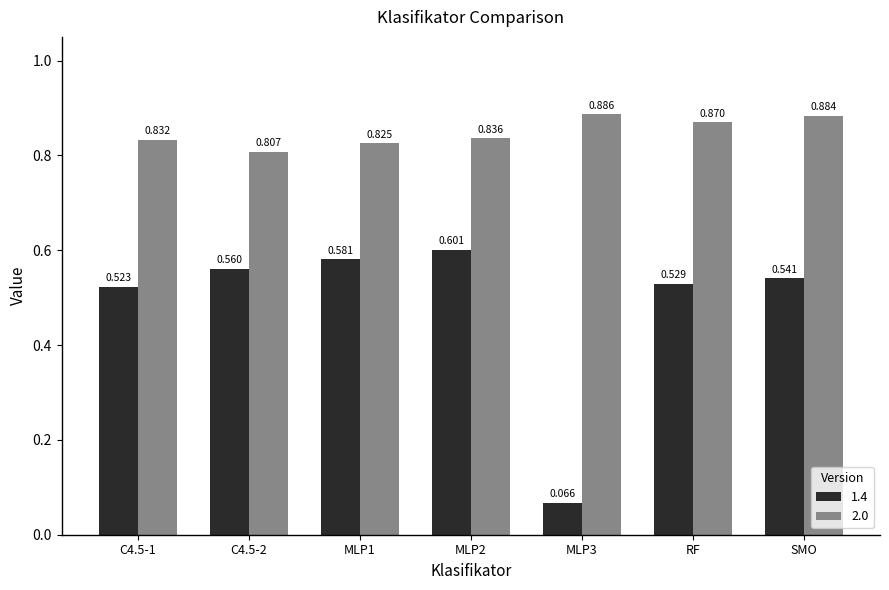

What is the average value of the 2.0 series?

0.8